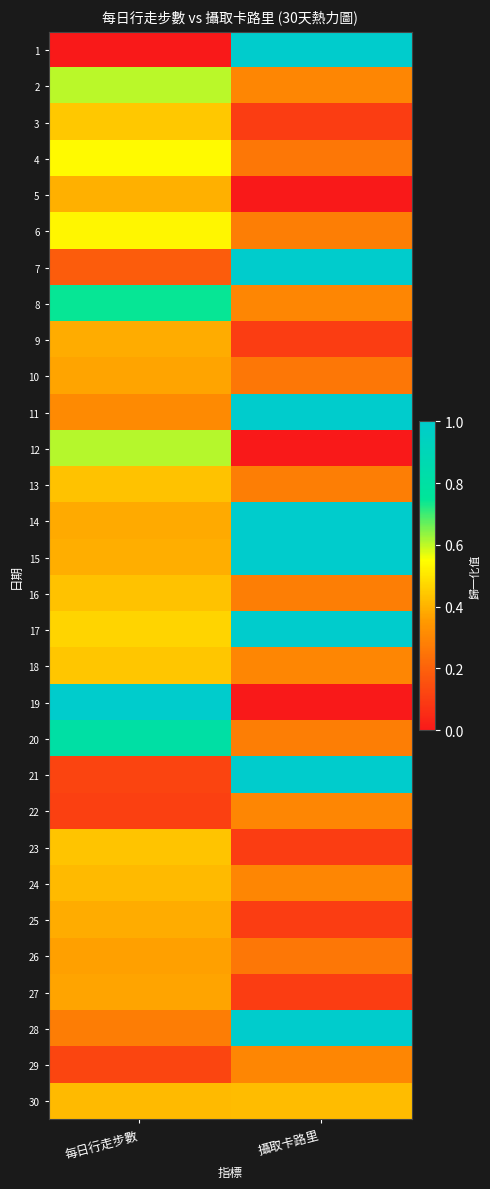

What is the total value across all series at 攝取卡路里?

12.6